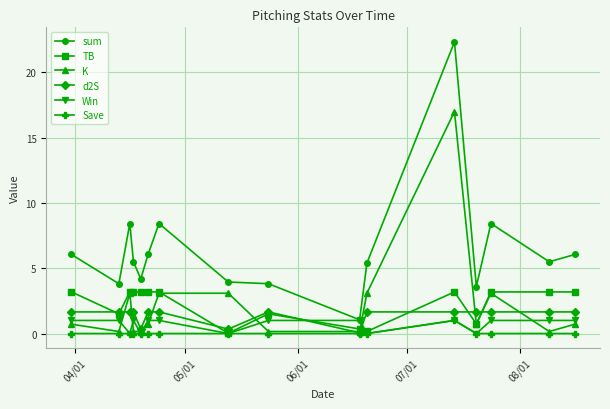

True or false: Save and sum intersect in this chart.

False